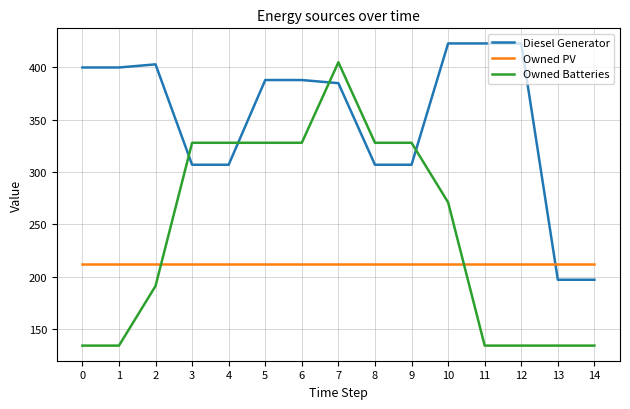

What is the difference between the Diesel Generator values at 4 and 6?

81